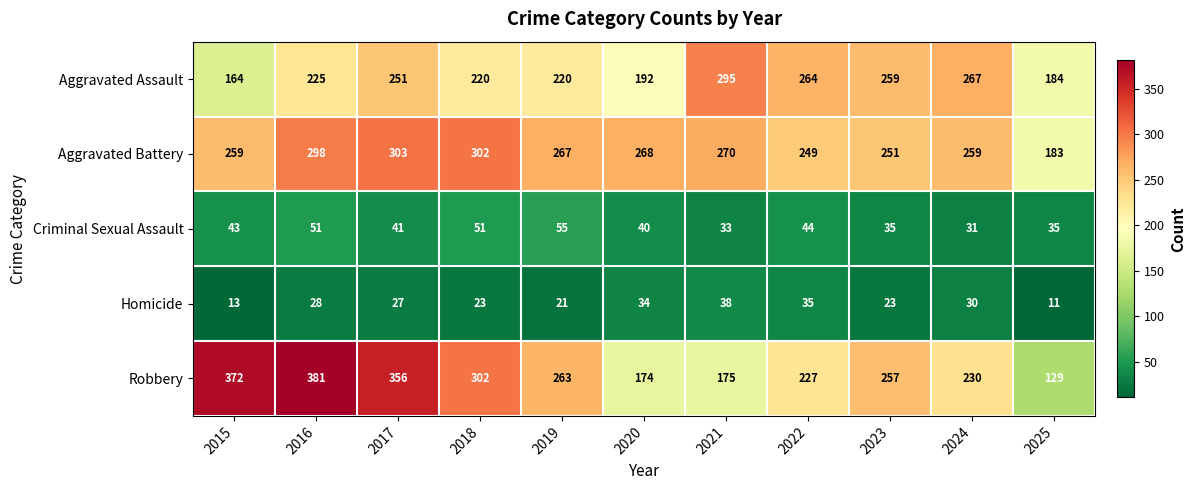

At which category does the chart reach its peak across all series?

2016